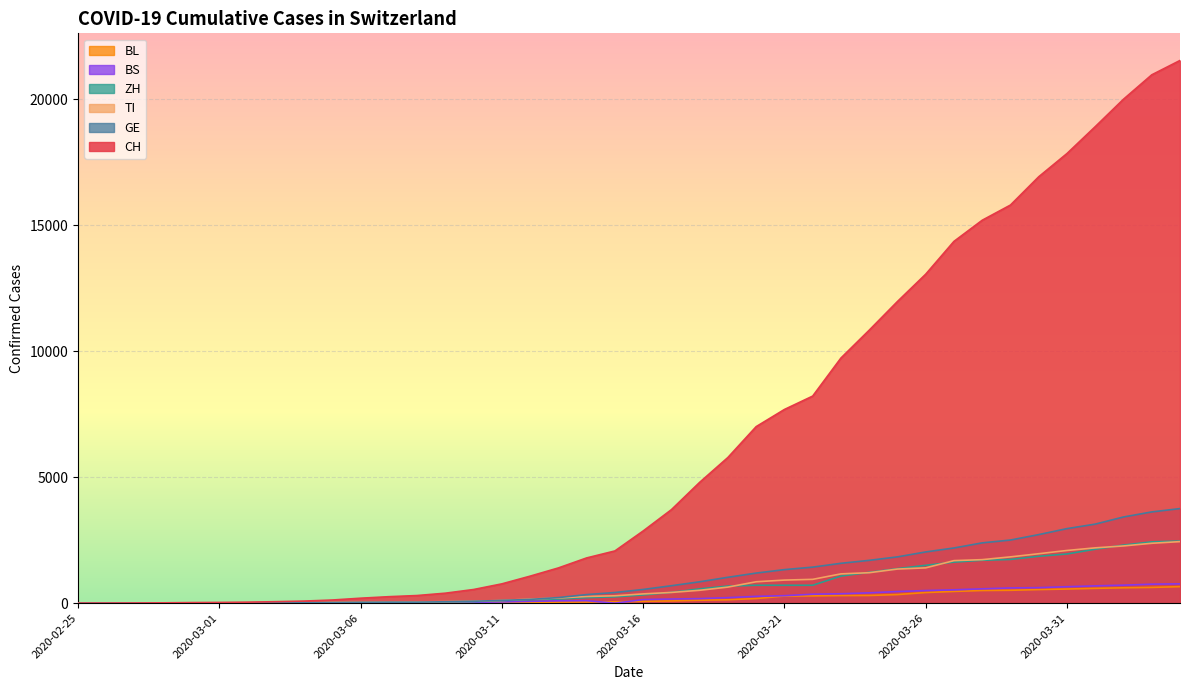

Where is ZH nearest to the value 1233?

2020-03-24